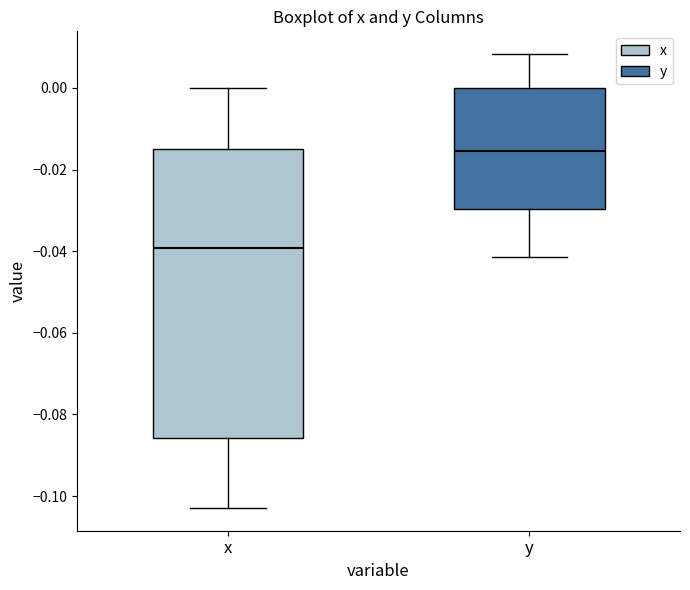

Reading left to right, read every box against the y-axis: the position of its median line, the range the box covers, and the ends of its whiskers. The values are not printed on the chart, so give them approximately, as read against the axis.

x: median -0.040, box -0.086 to -0.014, whiskers -0.102 to 0.000
y: median -0.016, box -0.030 to 0.000, whiskers -0.042 to 0.008